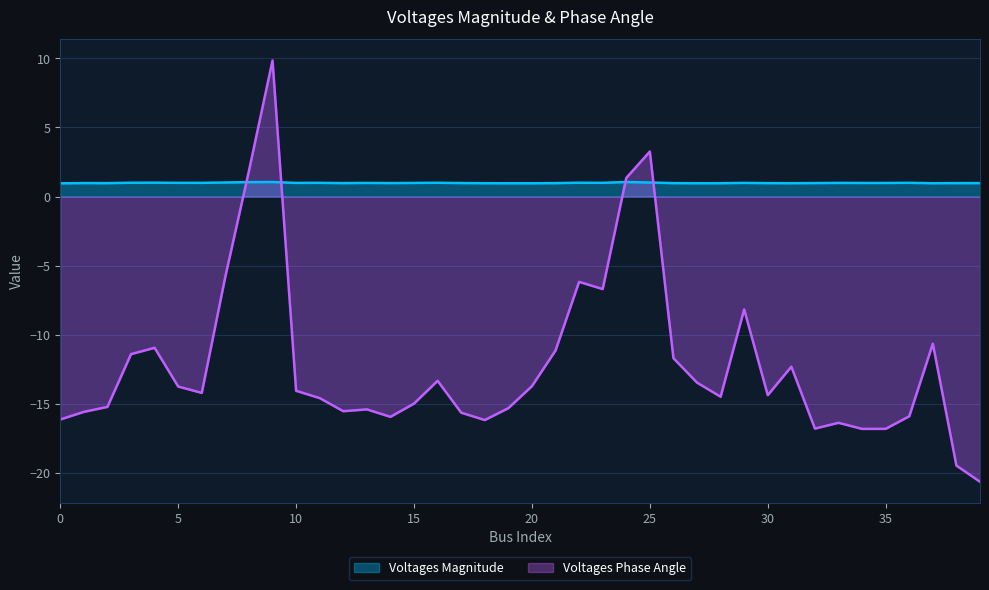

How many lines are shown in the chart?

2